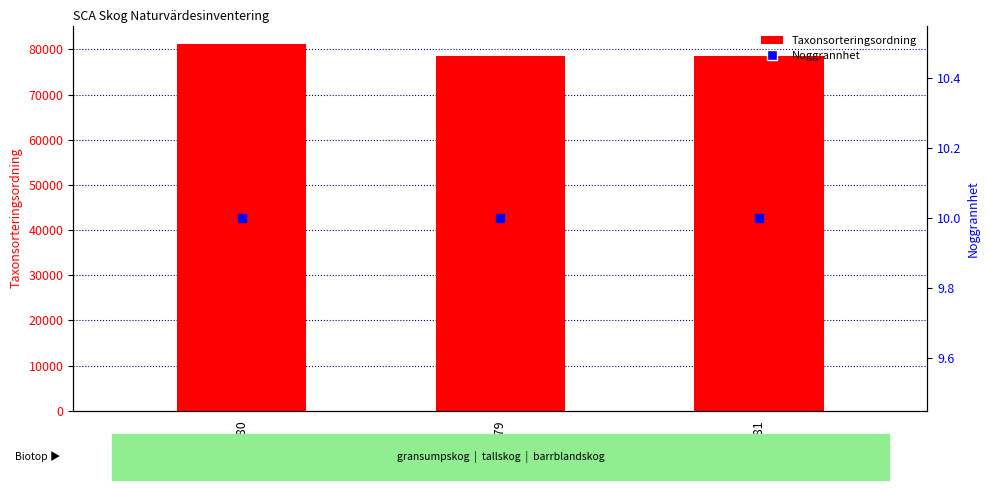

At how many categories does at least one series exceed 26019?

3